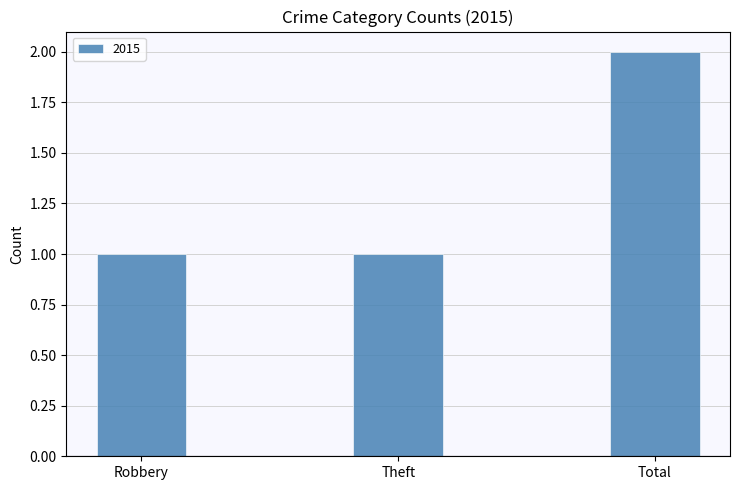

True or false: the data shows 2 at Robbery.

False